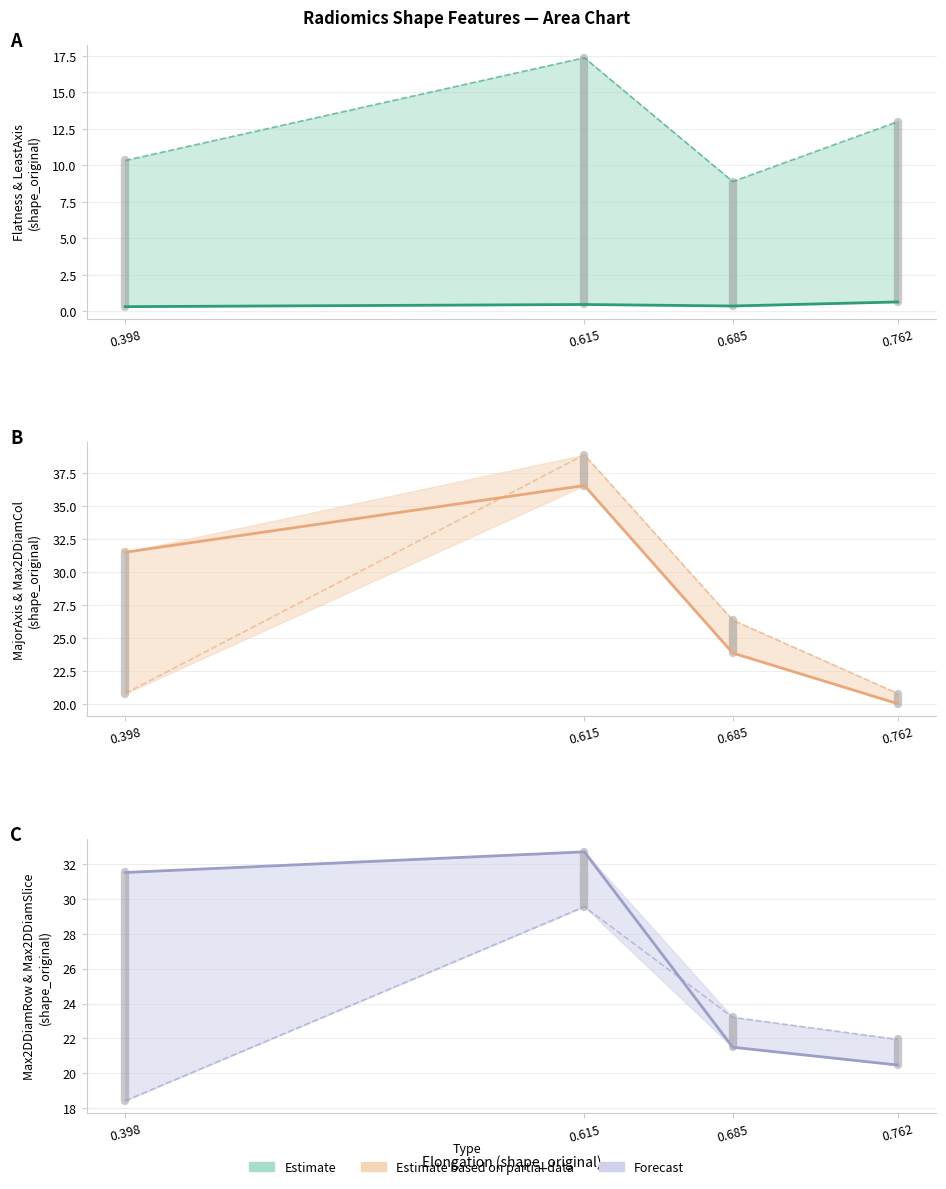

Reading left to right, what are all the values shown in this chart?

Flatness_shape_original: 0.3	0.5	0.4	0.6
LeastAxisLength_shape_original: 10.3	17.4	8.9	13.0
MajorAxisLength_shape_original: 31.5	36.5	23.8	20.0
Maximum2DDiameterColumn_shape_original: 20.8	38.9	26.3	20.8
Maximum2DDiameterRow_shape_original: 31.5	32.7	21.5	20.5
Maximum2DDiameterSlice_shape_original: 18.4	29.6	23.2	21.9